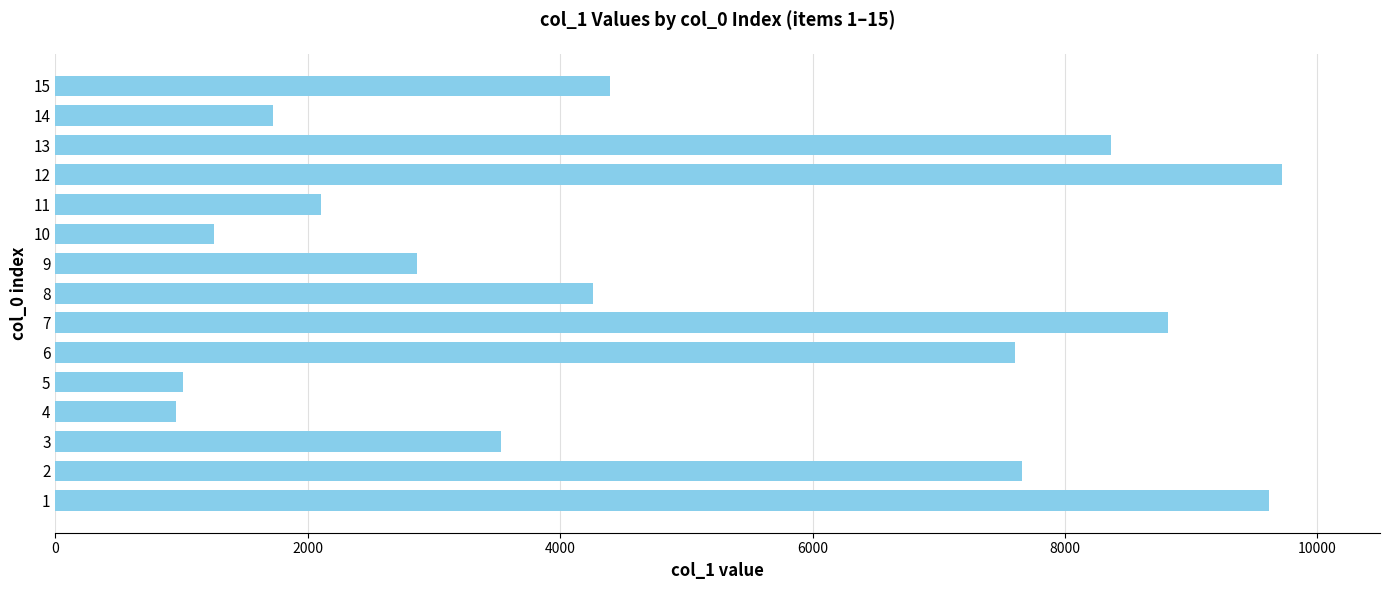

Which label corresponds to the largest value in the chart?

12